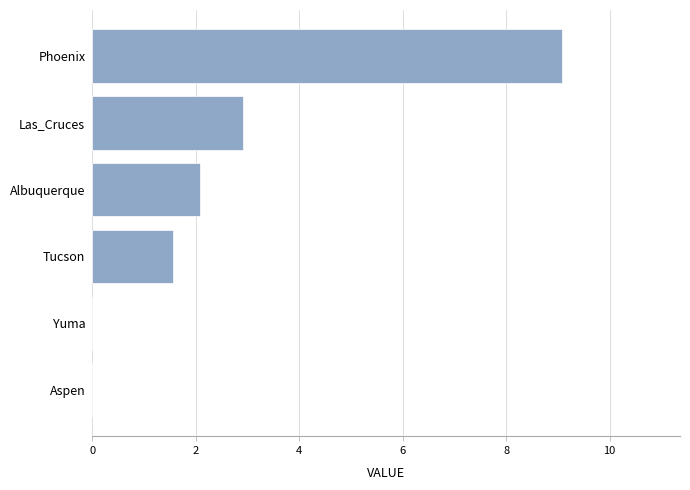

Reading bottom to top, what are all the values shown in this chart?

Aspen=0.0	Yuma=0.0	Tucson=1.6	Albuquerque=2.1	Las_Cruces=2.9	Phoenix=9.1